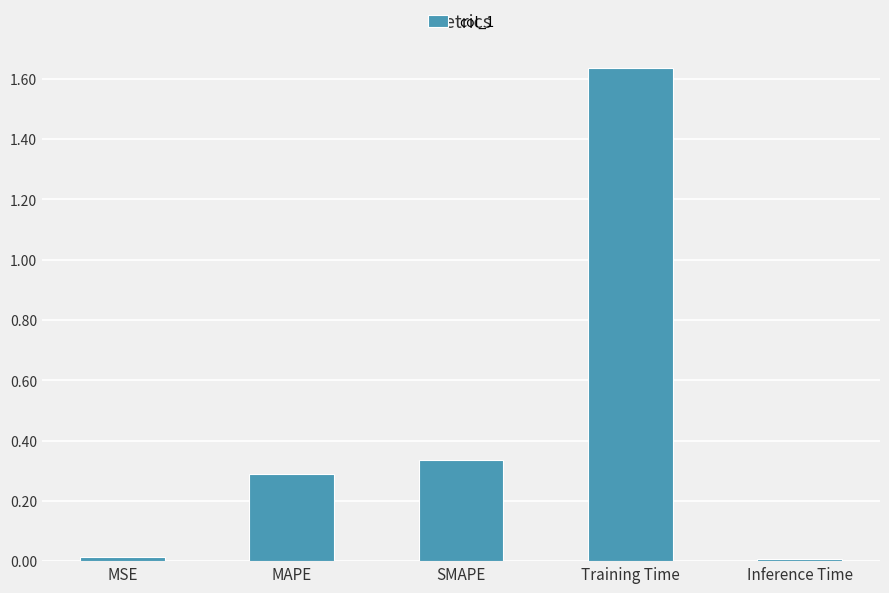

Which has a higher value, SMAPE or MAPE?

SMAPE